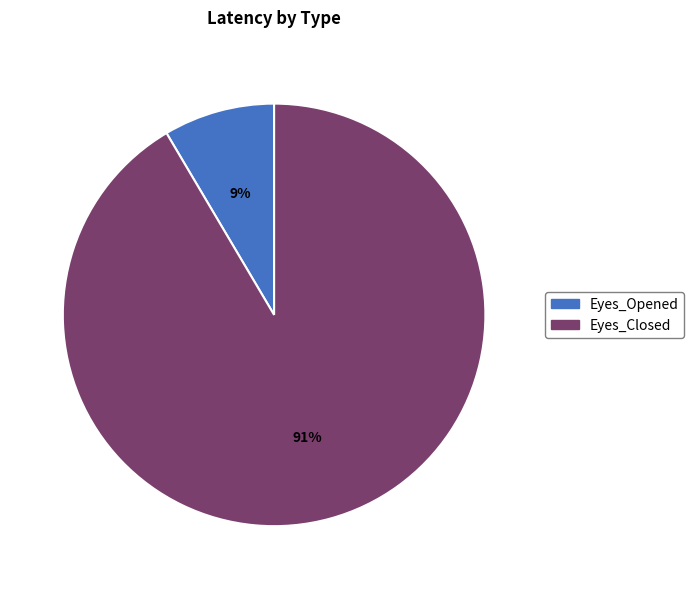

How many segments does this pie chart have?

2